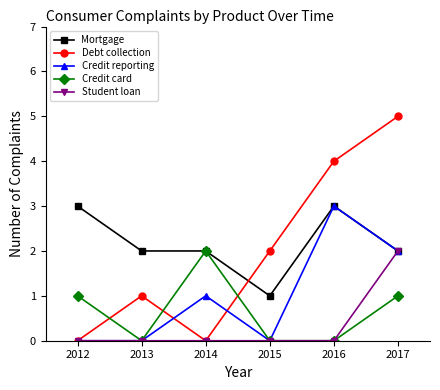

Which series has the largest range (max minus min)?

Debt collection